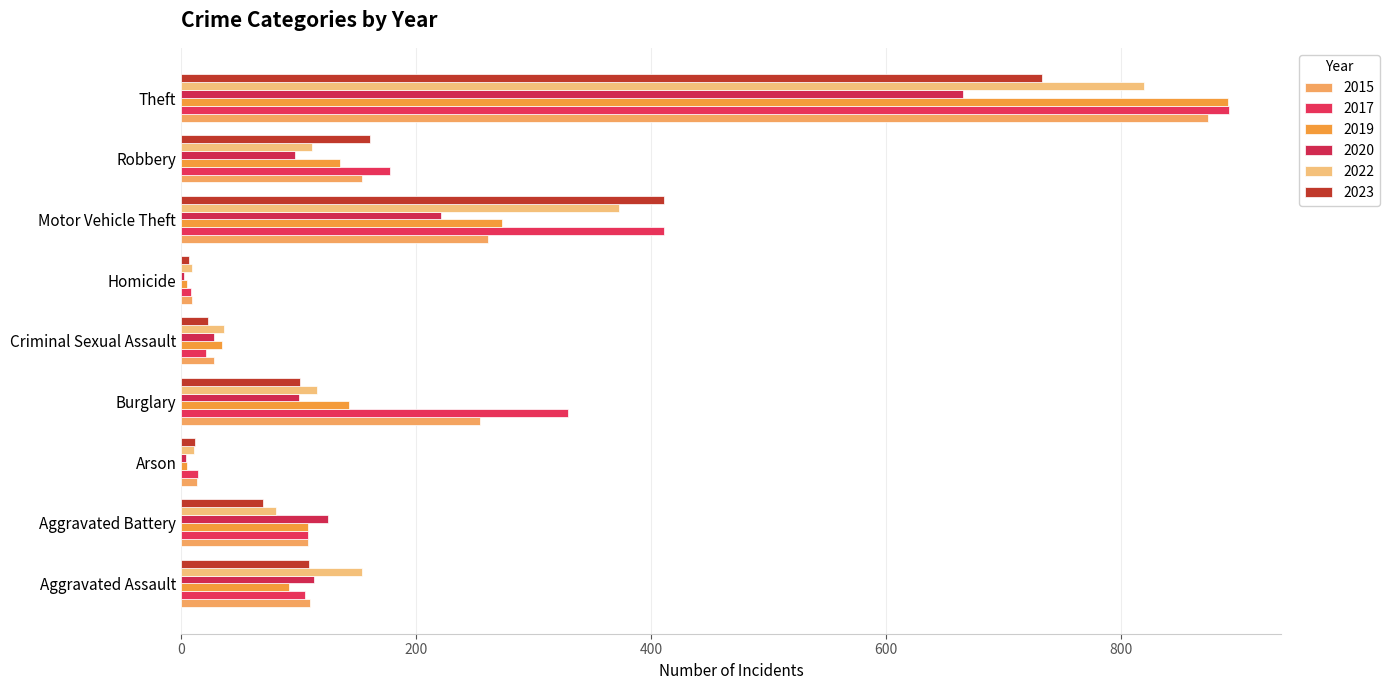

What is the approximate value of 2020 at Aggravated Assault, to the nearest 10?

110